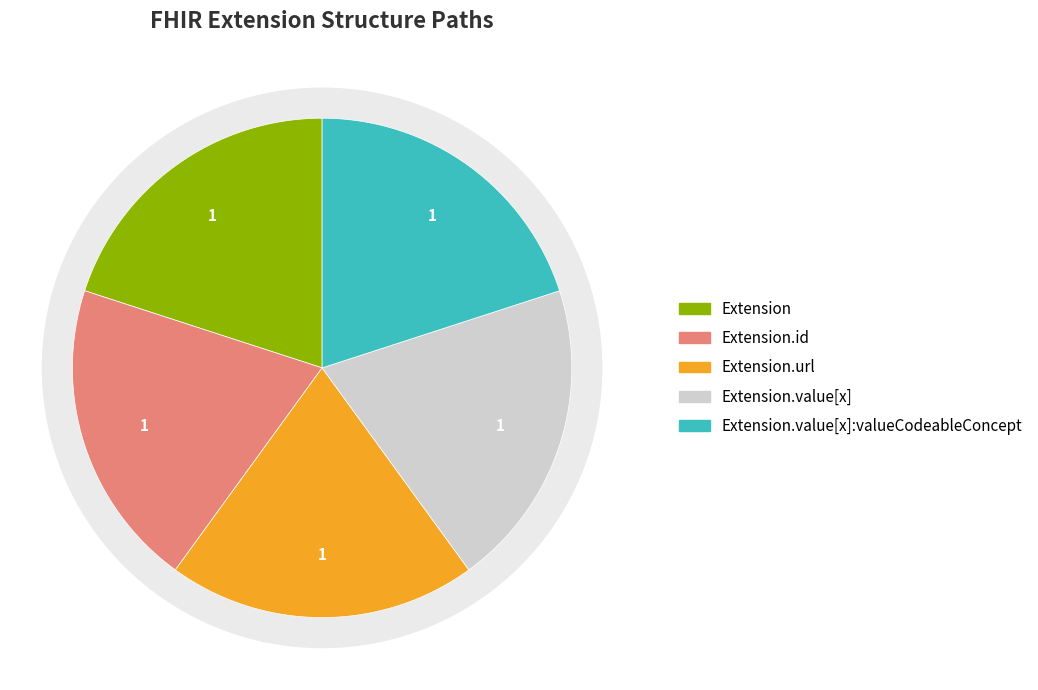

How many slices are in this pie chart?

5